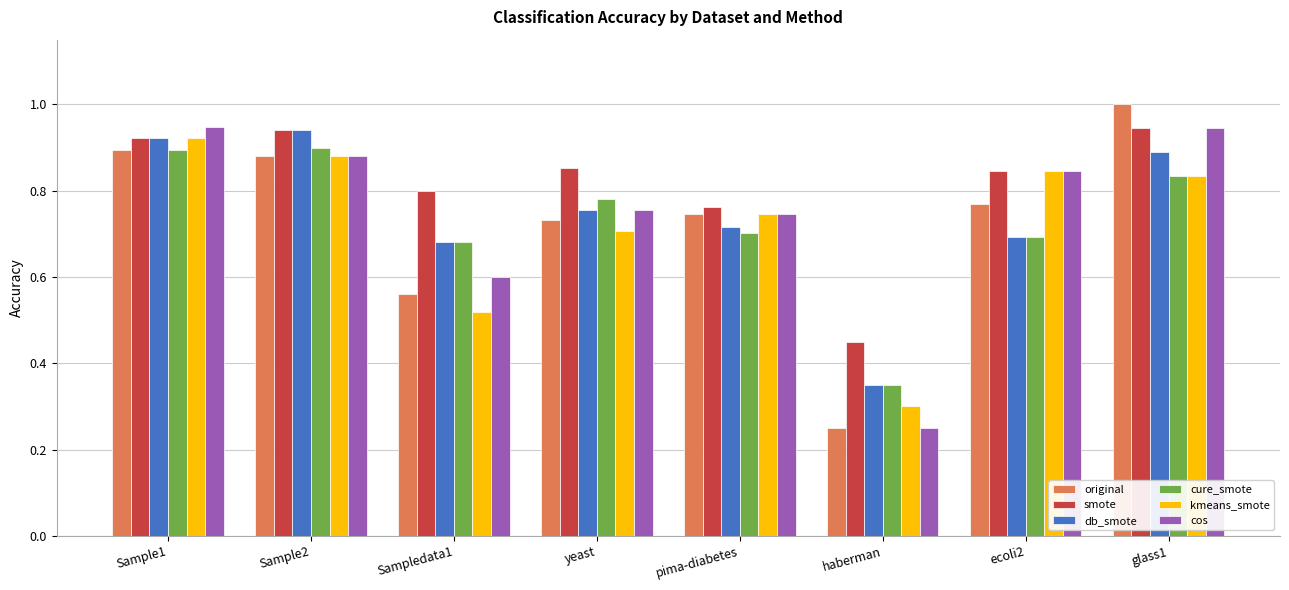

Count the smote values in the range 0 to 1.

8